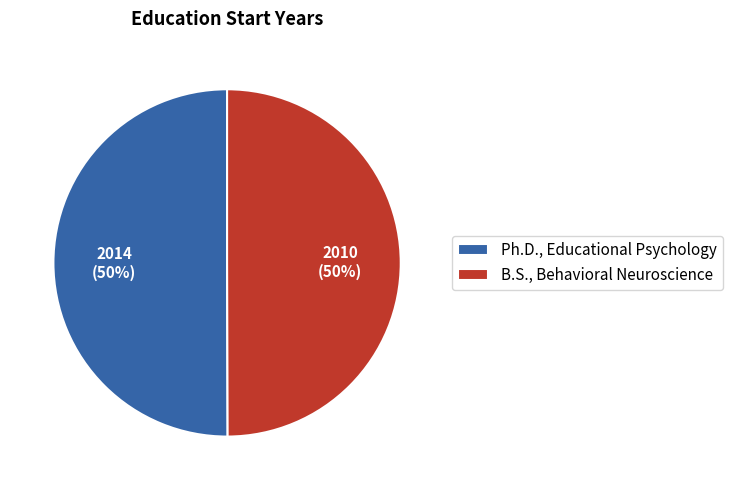

True or false: Ph.D., Educational Psychology accounts for 55% of the total.

False